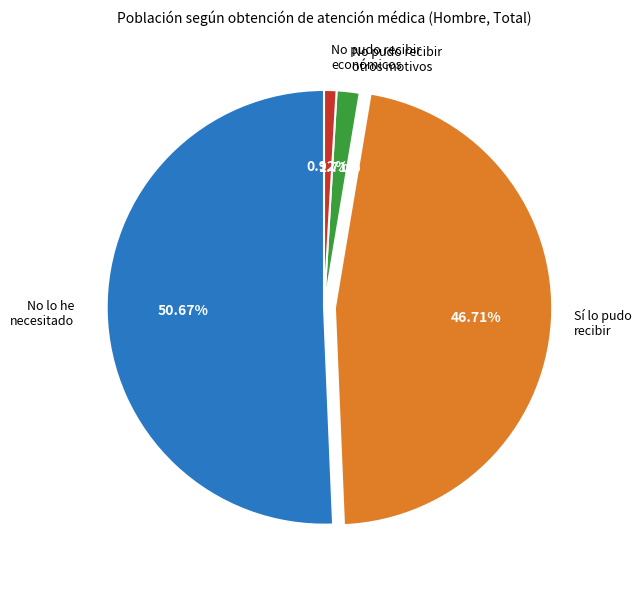

Is there any slice that represents more than half of the pie?

Yes